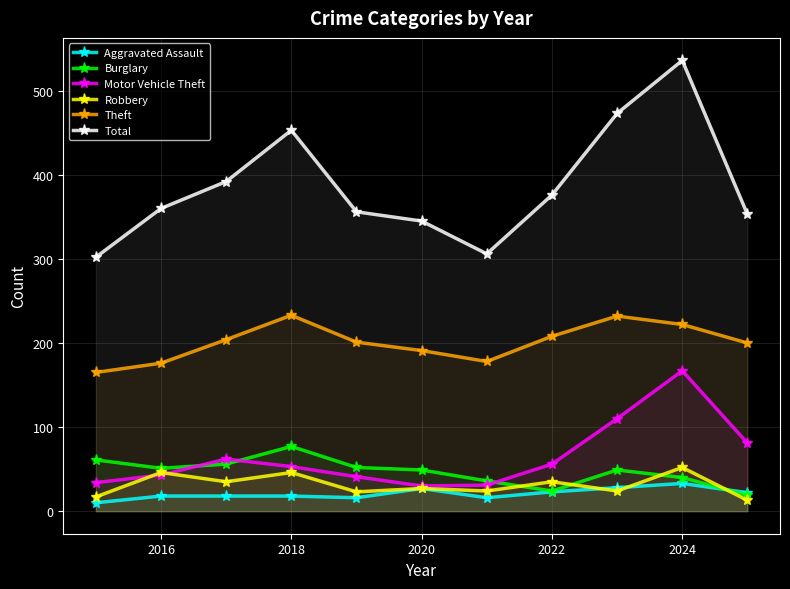

Rank the series by their maximum value, from lowest to highest.

Aggravated Assault, Robbery, Burglary, Motor Vehicle Theft, Theft, Total